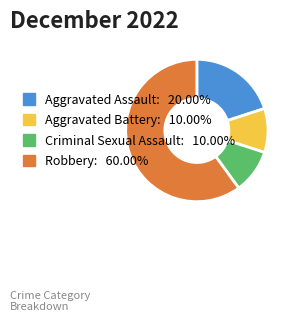

What is the majority slice?

Robbery